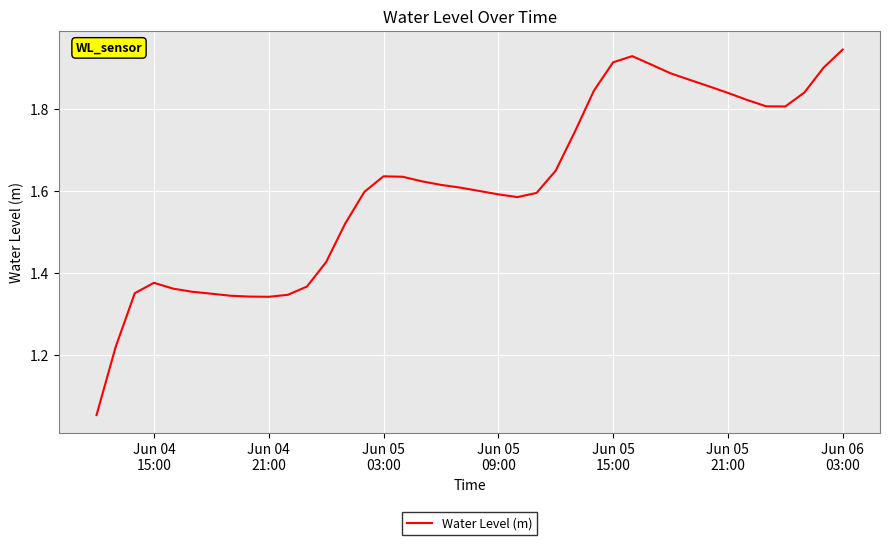

True or false: the data has more than 0 interior local peaks.

True